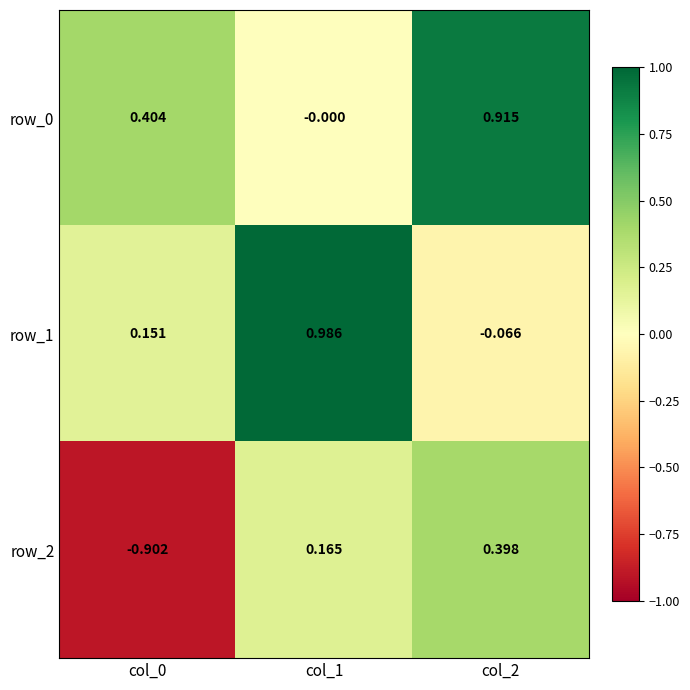

Is the value of row_1 at col_1 greater than the value of row_0 at col_1?

Yes